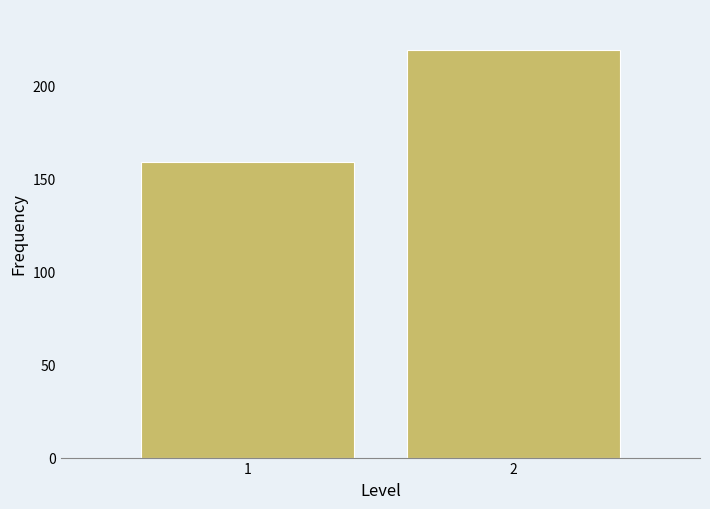

Reading left to right, transcribe all the data shown in this chart.

159	219